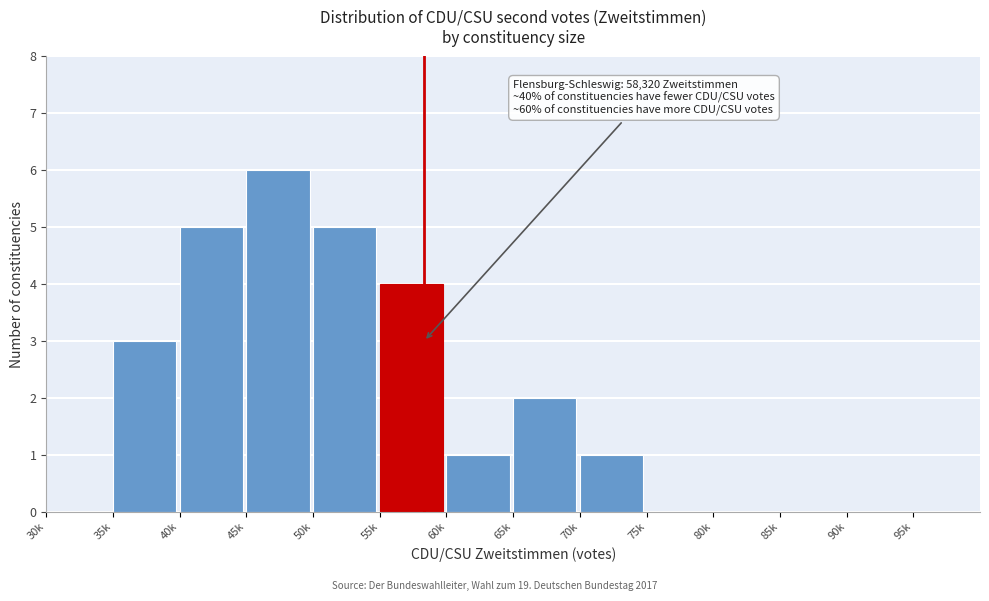

Reading left to right, transcribe all the data shown in this chart.

30k=0	35k=3	40k=5	45k=6	50k=5	55k=4	60k=1	65k=2	70k=1	75k=0	80k=0	85k=0	90k=0	95k=0